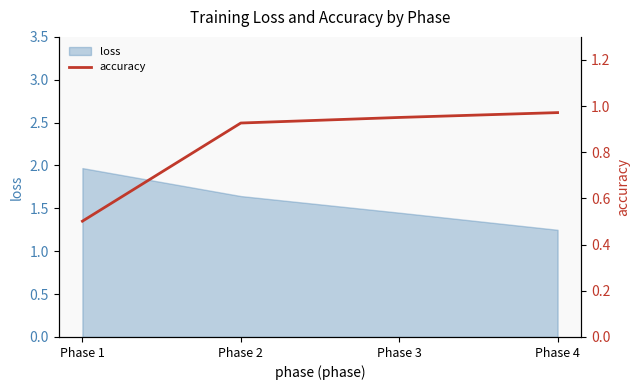

Which label corresponds to the smallest value in the chart?

Phase 1